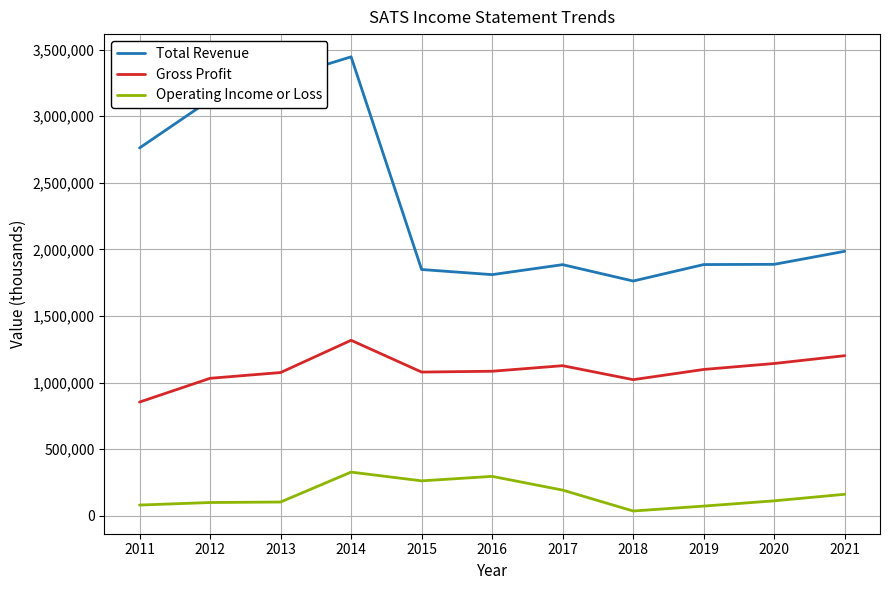

Between 2011 and 2016, which series saw the biggest shift?

Total Revenue